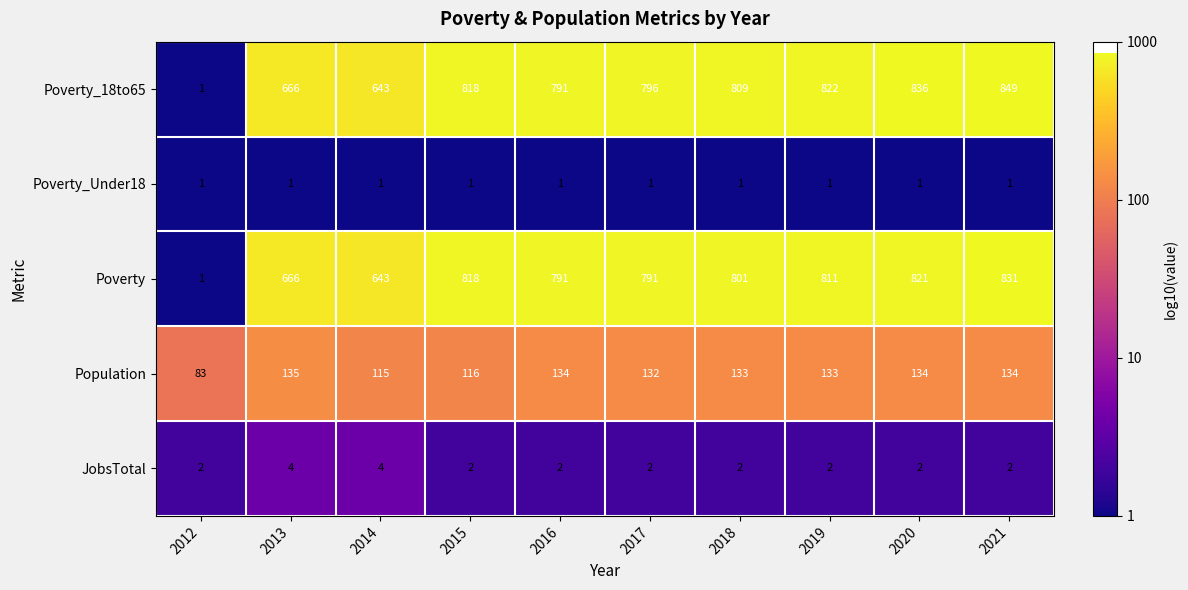

Rank the series at 2018 from highest to lowest value.

Poverty_18to65, Poverty, Population, JobsTotal, Poverty_Under18